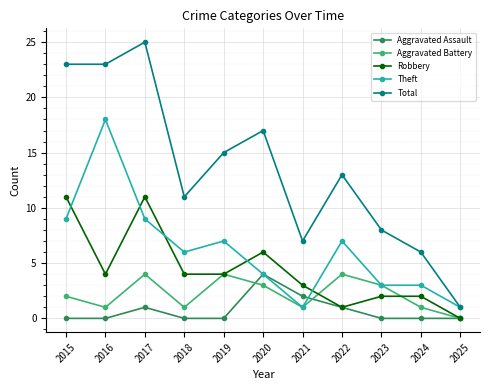

Reading left to right, list all the values displayed in this chart.

Aggravated Assault: 0	0	1	0	0	4	2	1	0	0	0
Aggravated Battery: 2	1	4	1	4	3	1	4	3	1	0
Robbery: 11	4	11	4	4	6	3	1	2	2	0
Theft: 9	18	9	6	7	4	1	7	3	3	1
Total: 23	23	25	11	15	17	7	13	8	6	1